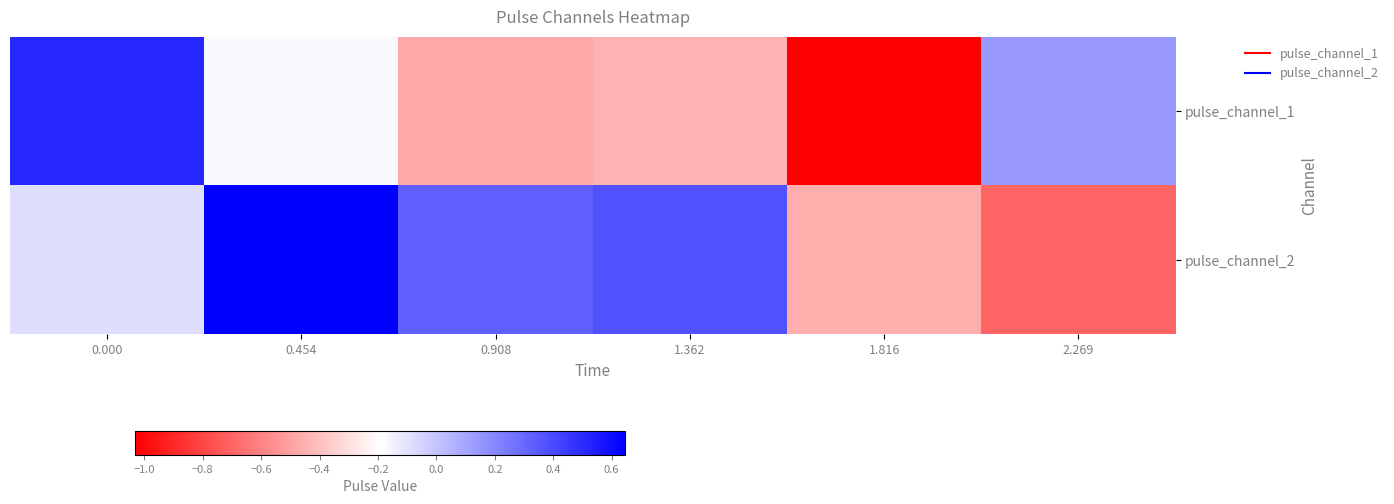

What is the minimum value shown in the chart?

-1.0